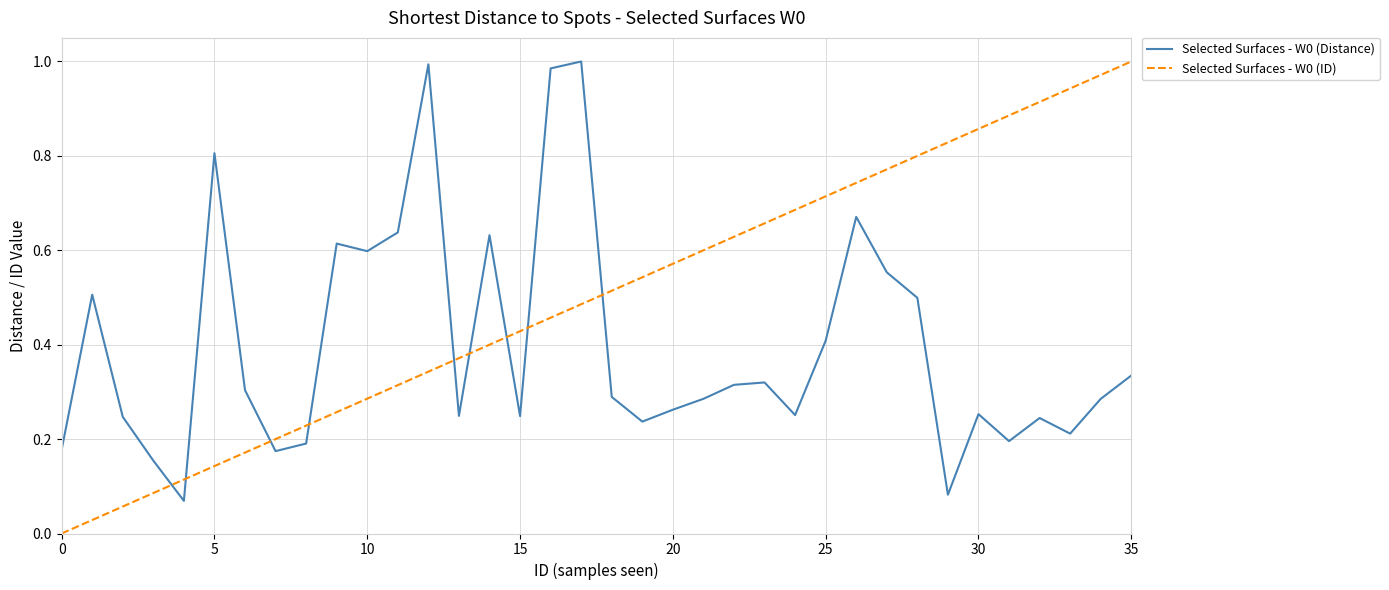

True or false: Selected Surfaces - W0 (ID) and Selected Surfaces - W0 (Distance) intersect in this chart.

True